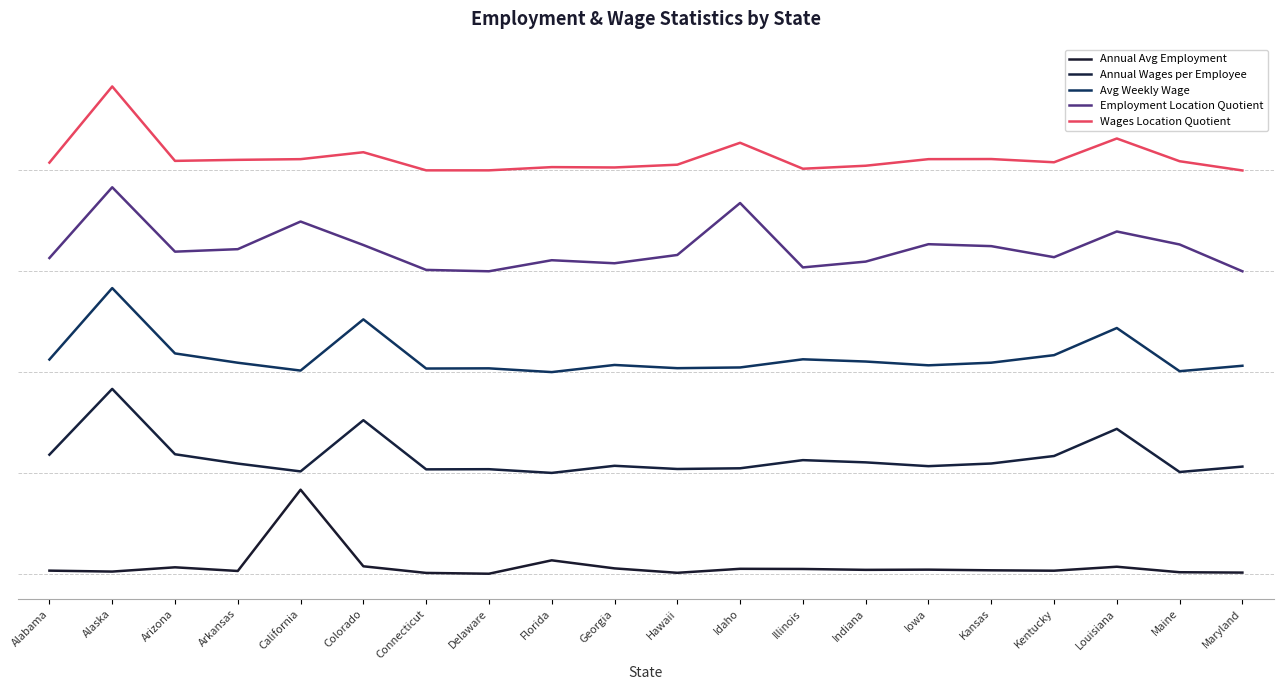

At which label does Wages Location Quotient reach its minimum?

Maryland